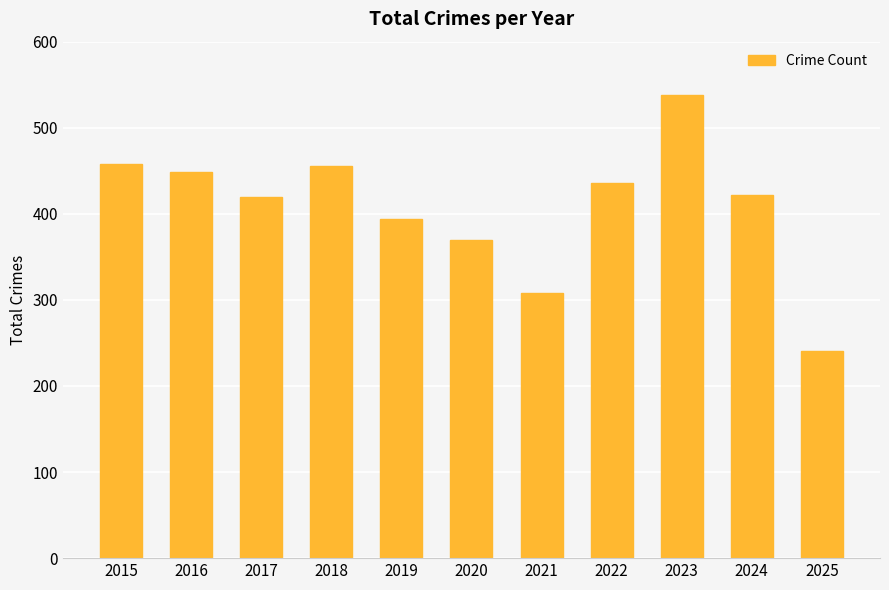

What is the greatest value displayed?

538